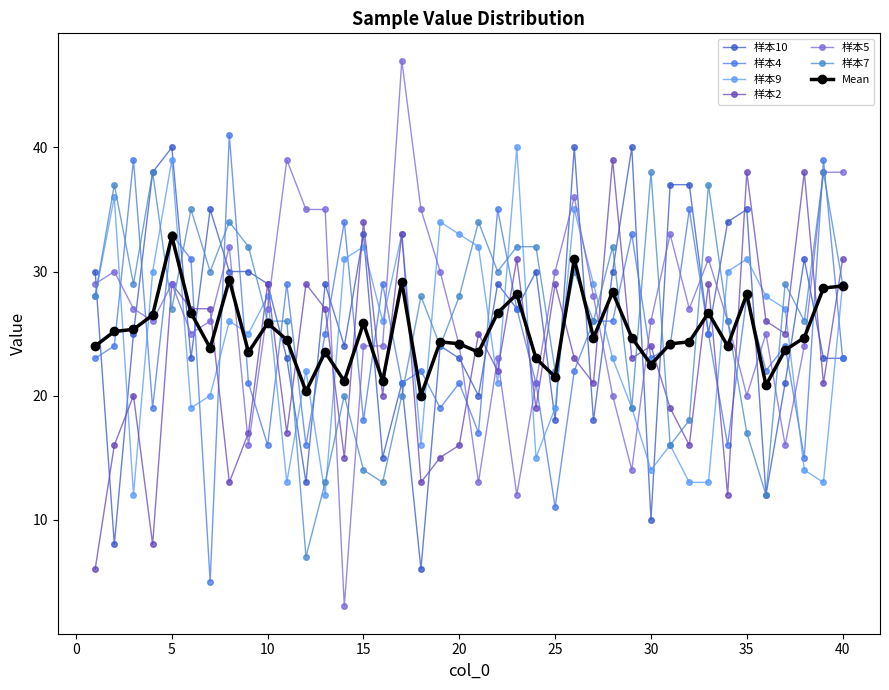

Rank the categories by 样本4 value from highest to lowest.

8, 3, 39, 22, 32, 14, 5, 29, 6, 11, 16, 35, 23, 27, 28, 13, 33, 2, 31, 37, 1, 30, 40, 18, 26, 36, 9, 17, 20, 24, 4, 19, 15, 21, 10, 12, 34, 38, 25, 7